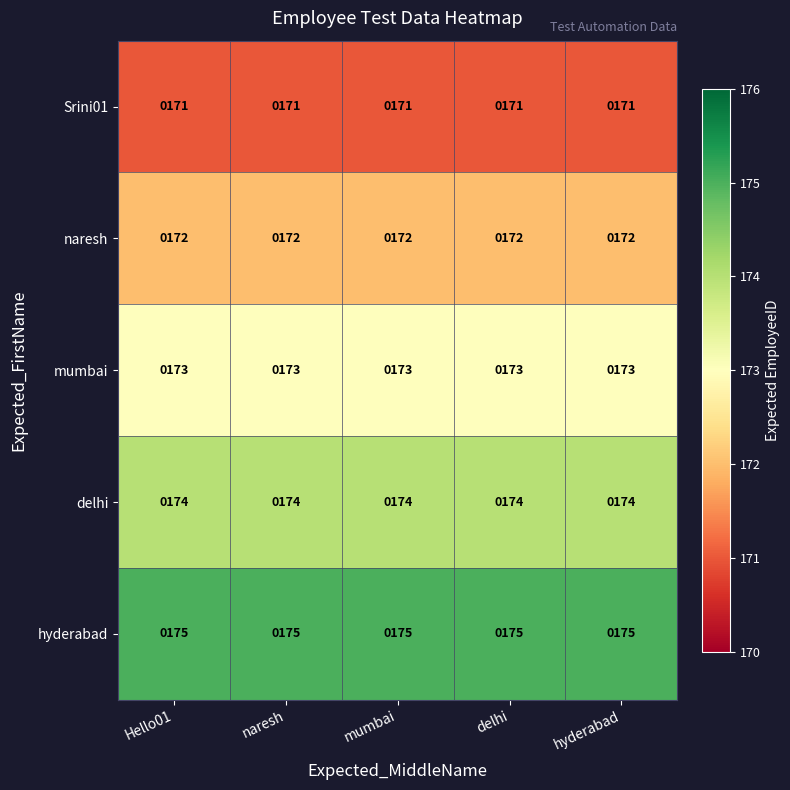

The value of Srini01 at Hello01 is 171. True or false?

True